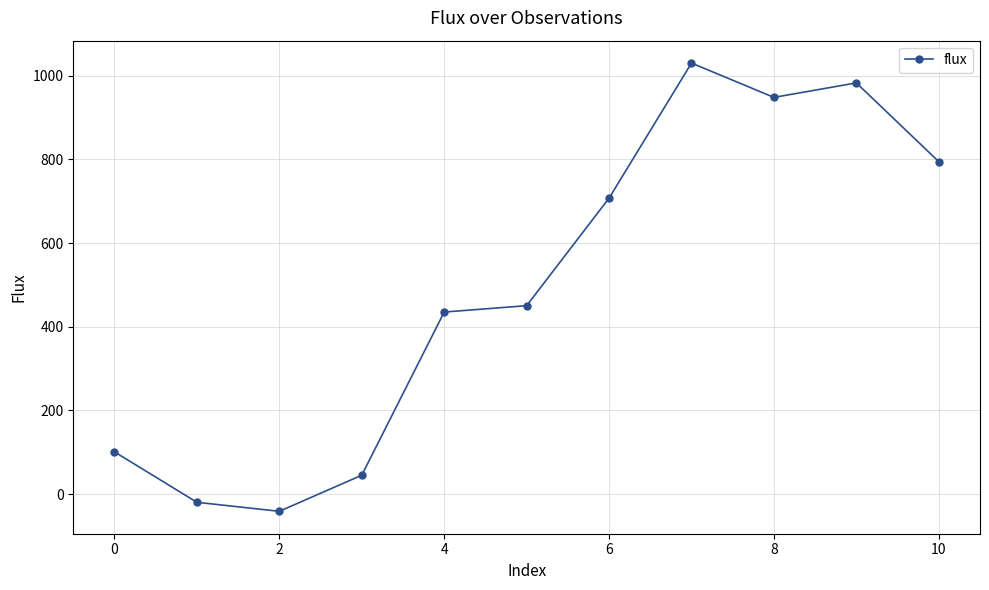

What is the sum of all values?

5433.7